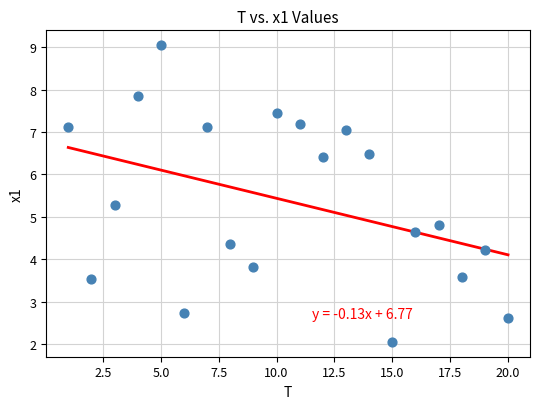

What Y value in the scatter plot is closest to 5?

4.8